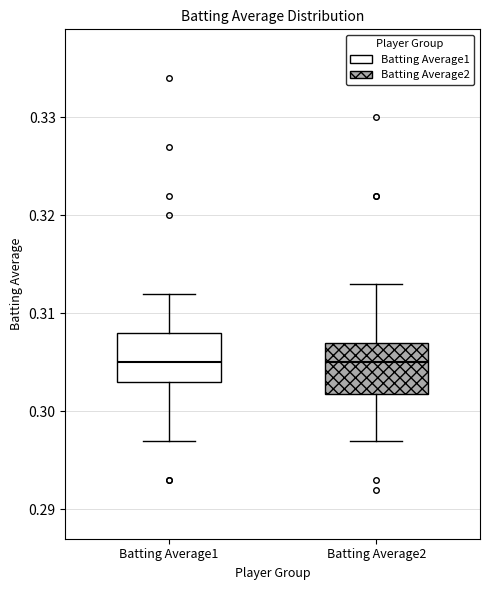

Where is the upper edge of the box for Batting Average1 on the y-axis? The values are not printed on the chart, so give them approximately, as read against the axis.

0.308